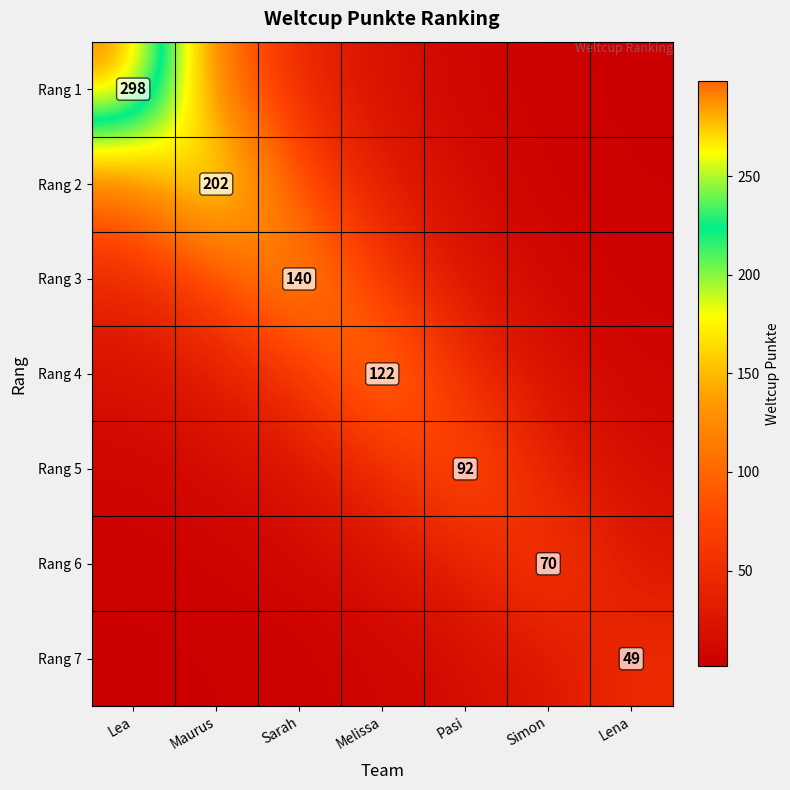

What is the difference between the maximum and minimum values in the Rang 3 series?

136.1